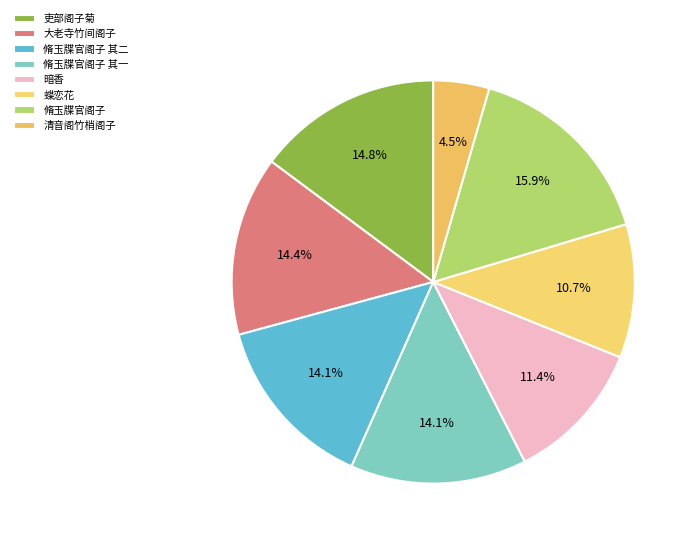

How many slices are in this pie chart?

8